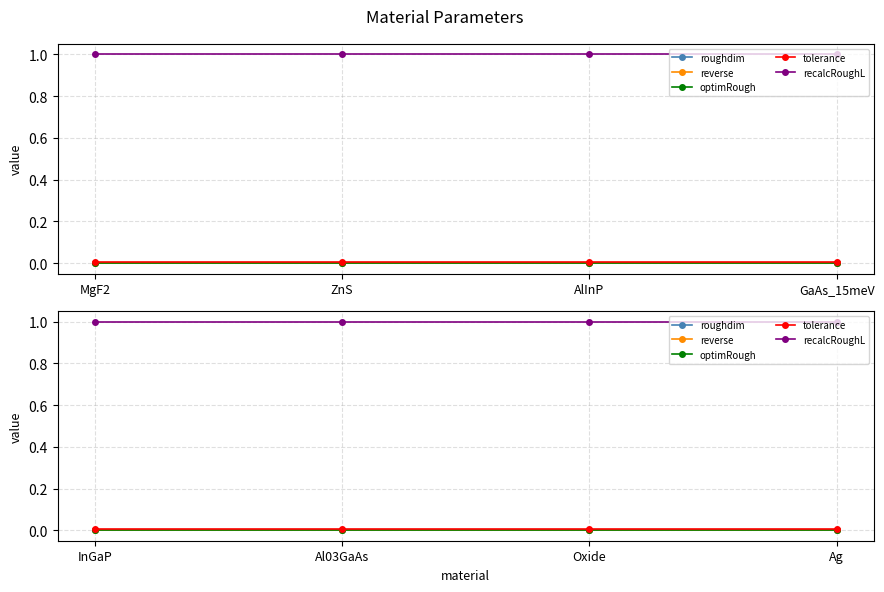

What is the label of the 1st point from the right?

Ag